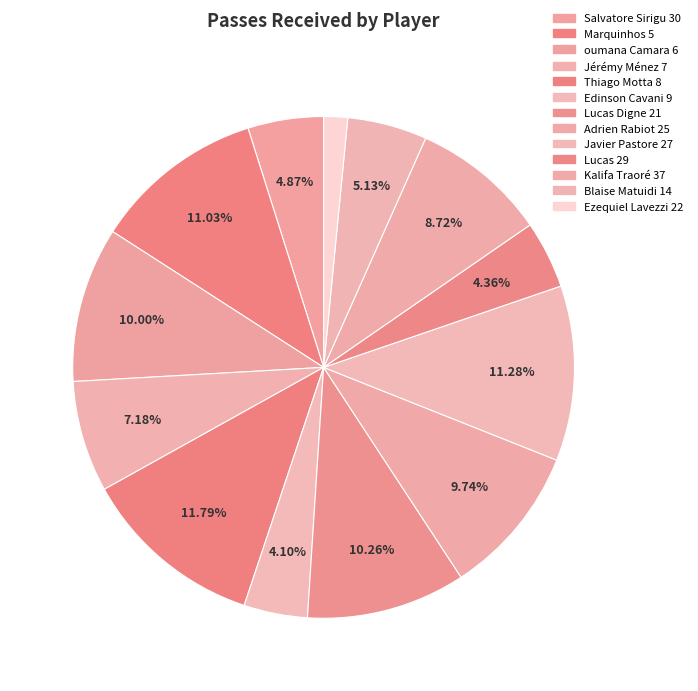

Is there a majority slice in this chart?

No